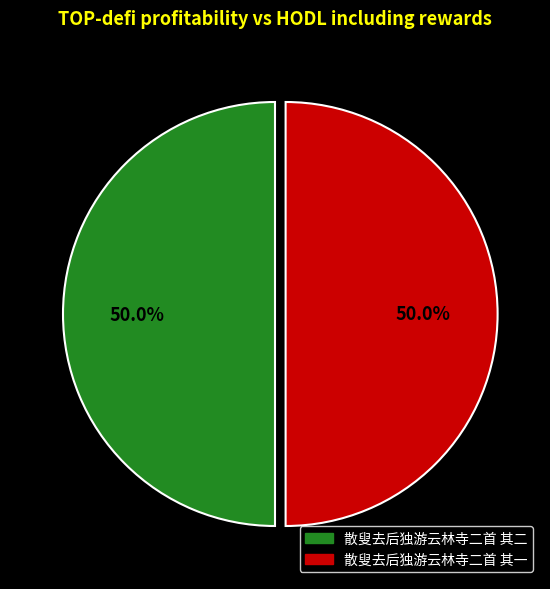

True or false: 散叟去后独游云林寺二首 其一 accounts for 50% of the total.

True